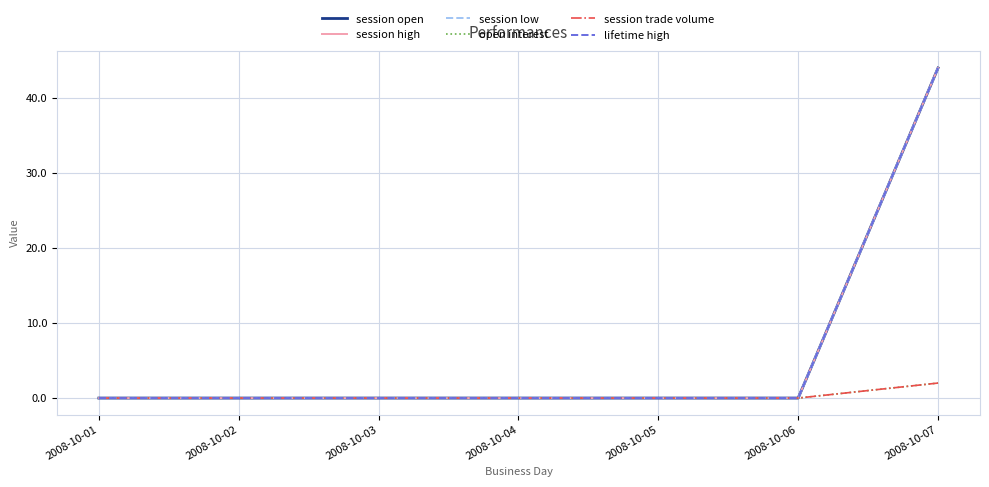

What is the greatest value displayed?

44